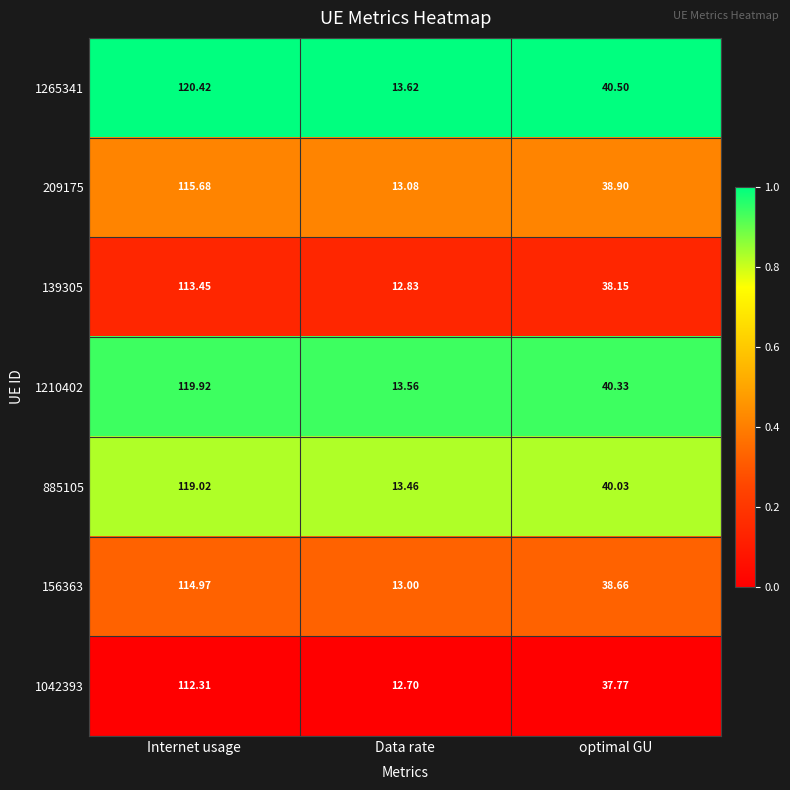

At which label is 209175 closest to 64?

optimal GU